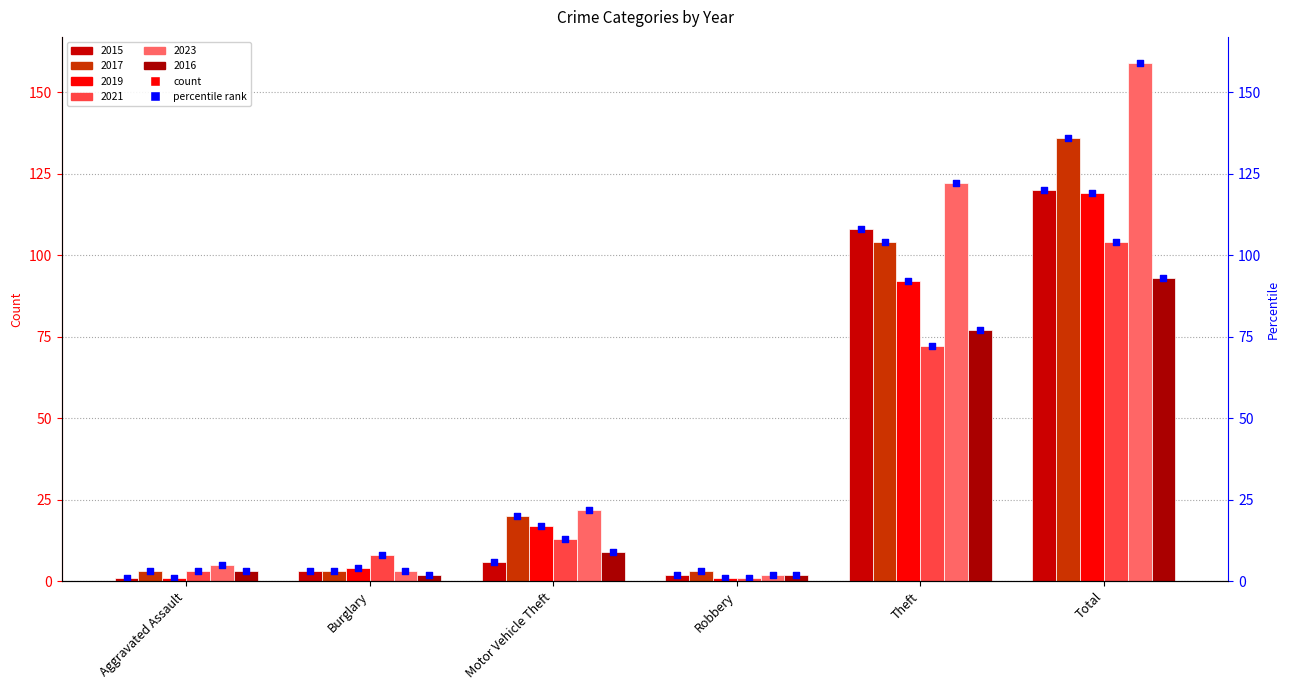

Which series has the largest total across all categories?

2023